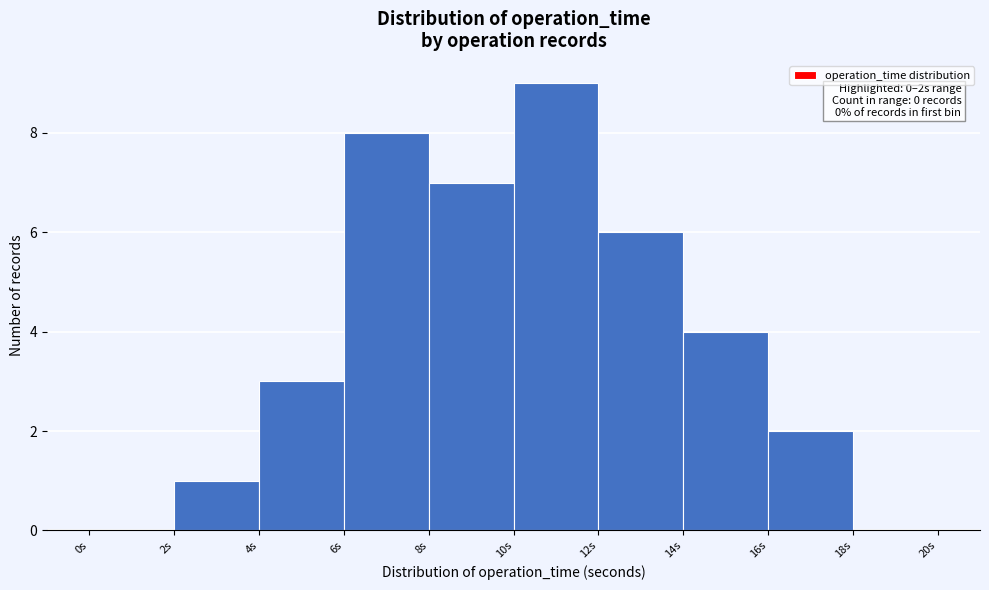

Which range on the x-axis has the tallest bar?

10 to 12